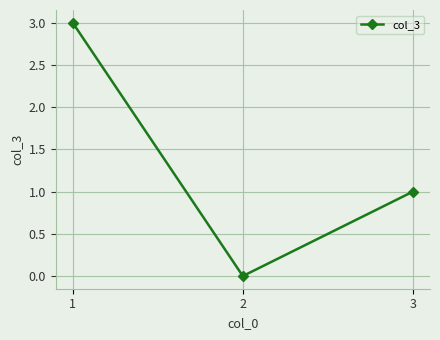

The value at 3 is 1. True or false?

True